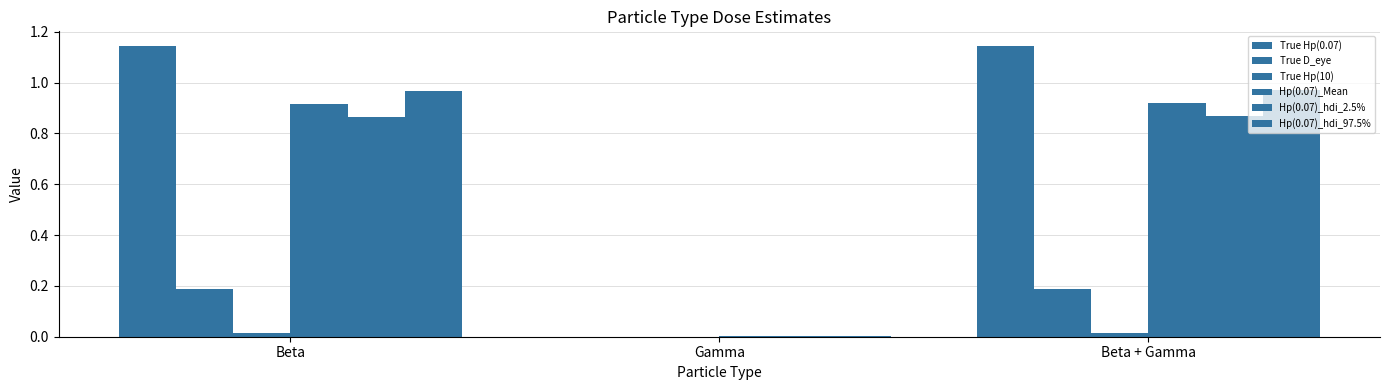

What is the label of the 3rd bar from the left?

Beta + Gamma